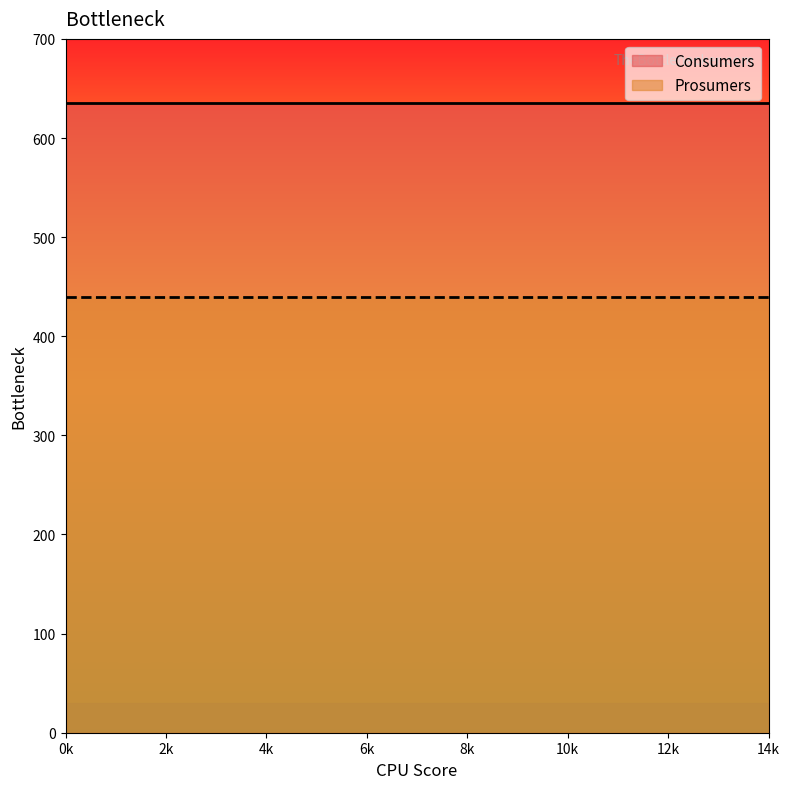

What are all the series names shown in the legend?

Consumers, Prosumers